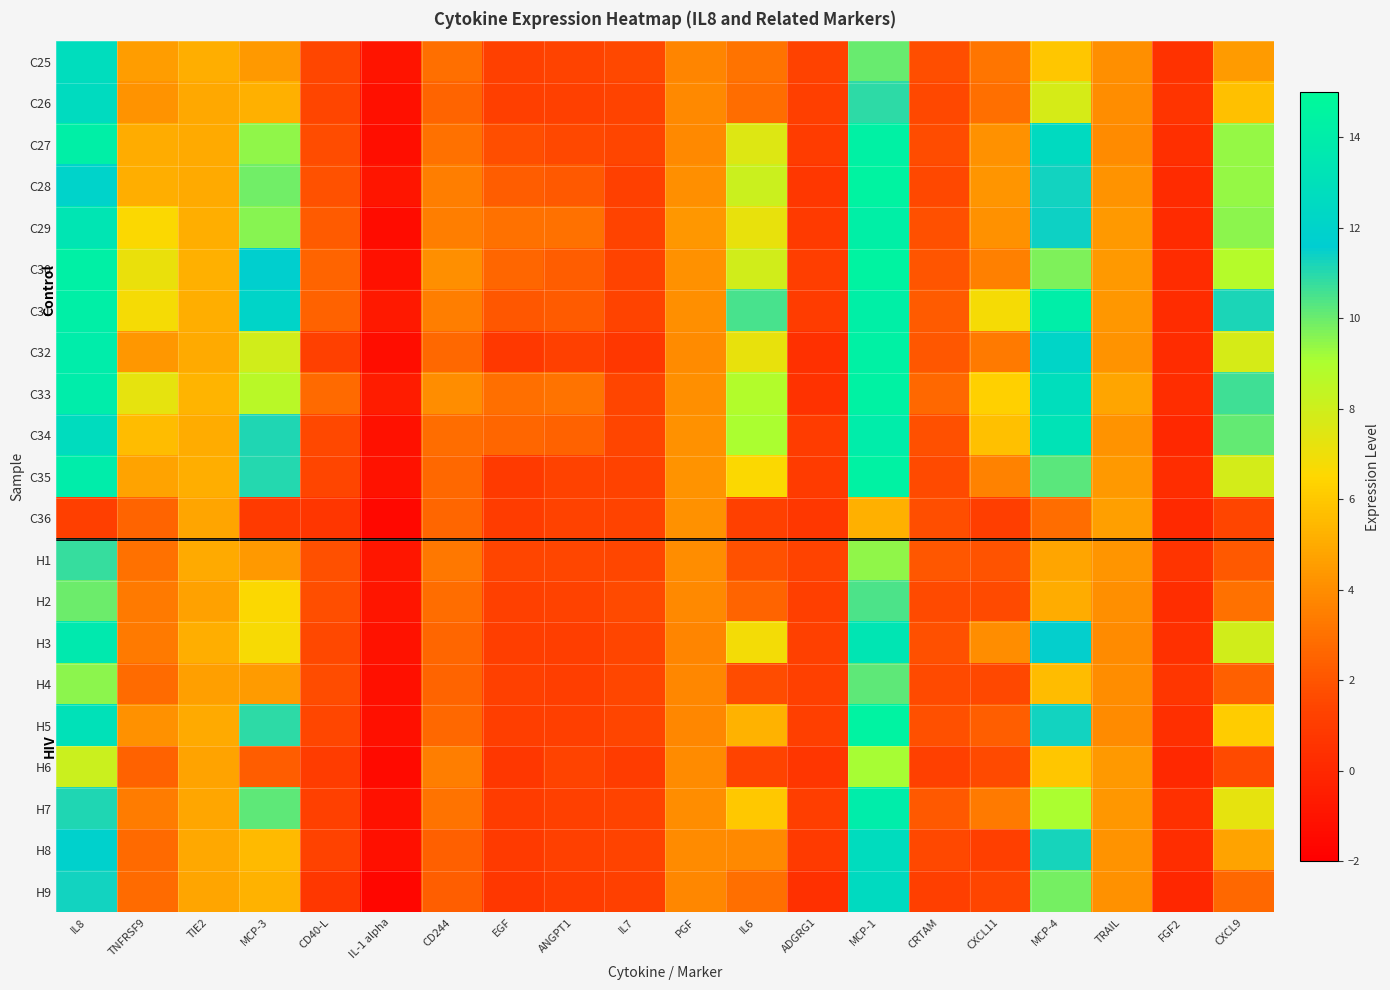

What is the spread (max minus min) of values at TRAIL?

0.9